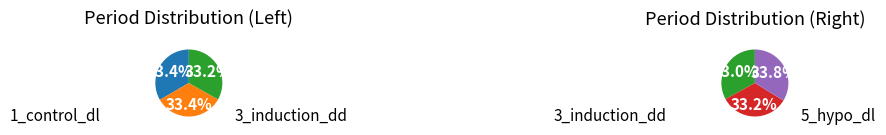

How many slices are in this pie chart?

5